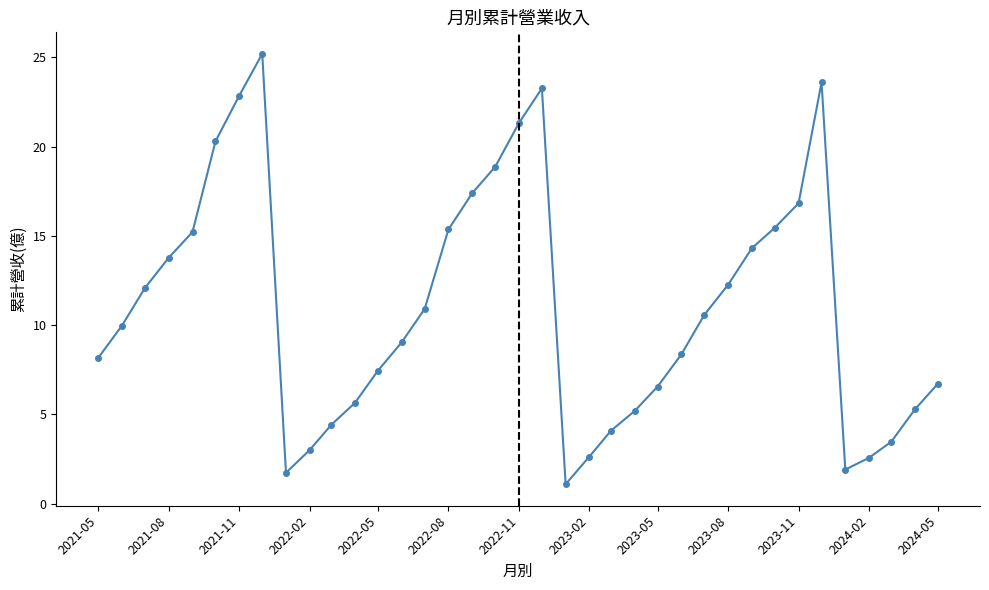

True or false: there are more than 0 points higher than both neighbors.

True